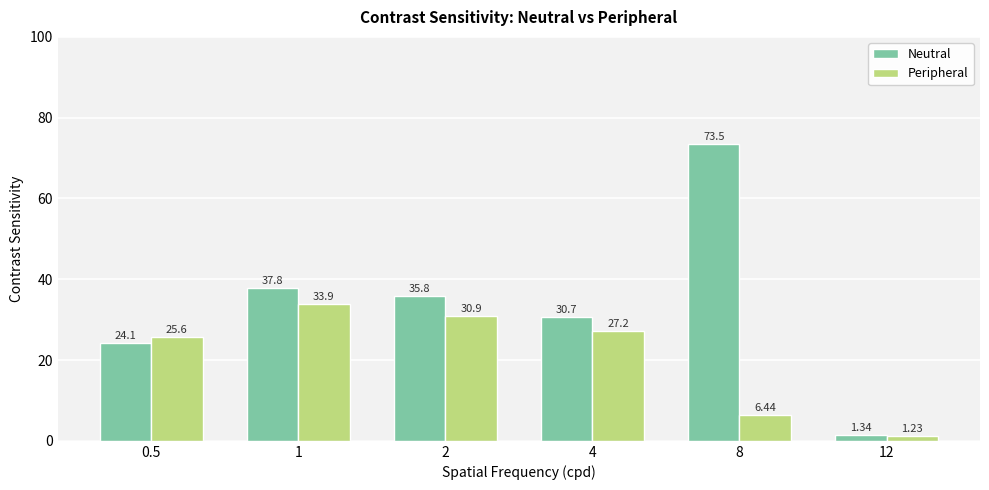

Rank the series by their average value, from highest to lowest.

Neutral, Peripheral